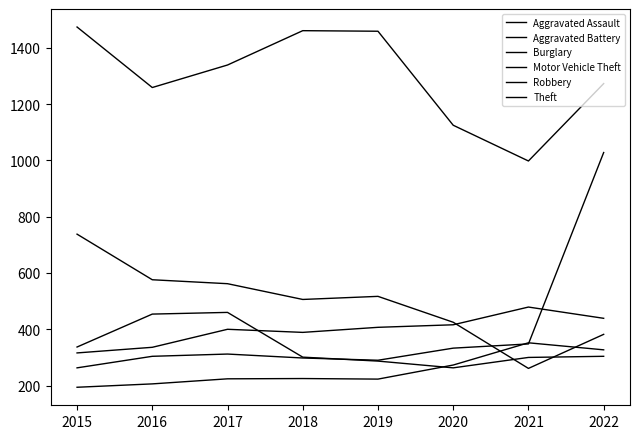

At which label is Robbery closest to 361?

2015